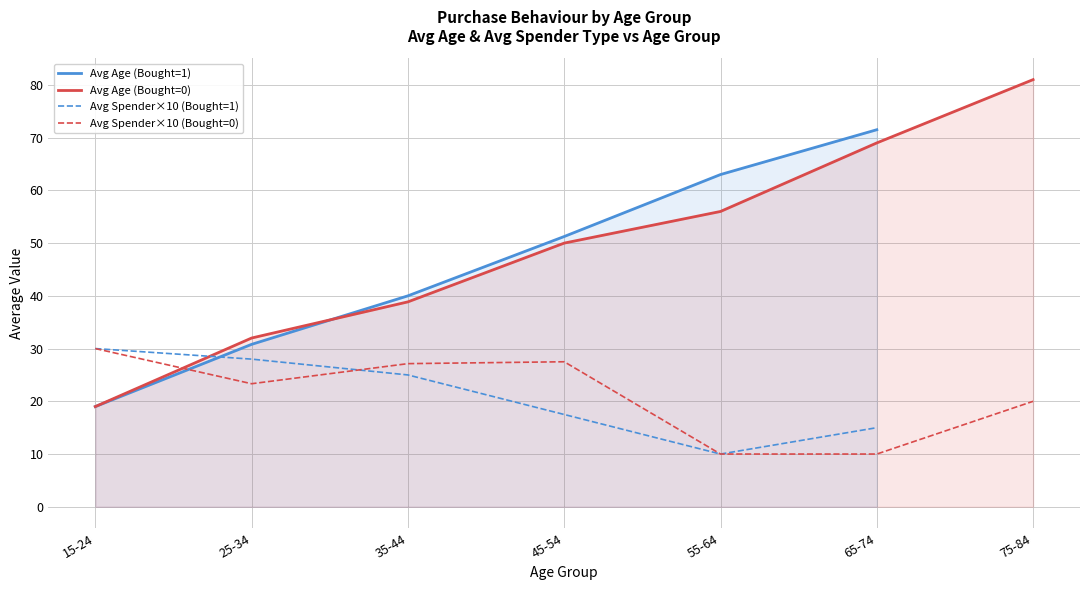

What is the highest value of the Avg Spender×10 (Bought=0) series?

30.0